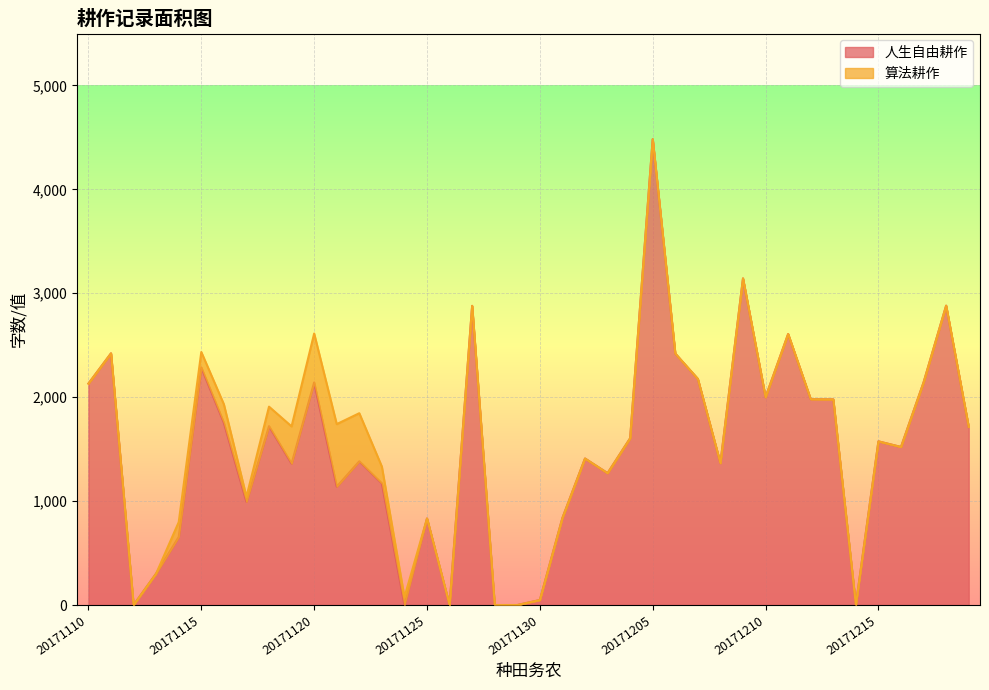

How many values are below 1575?

20